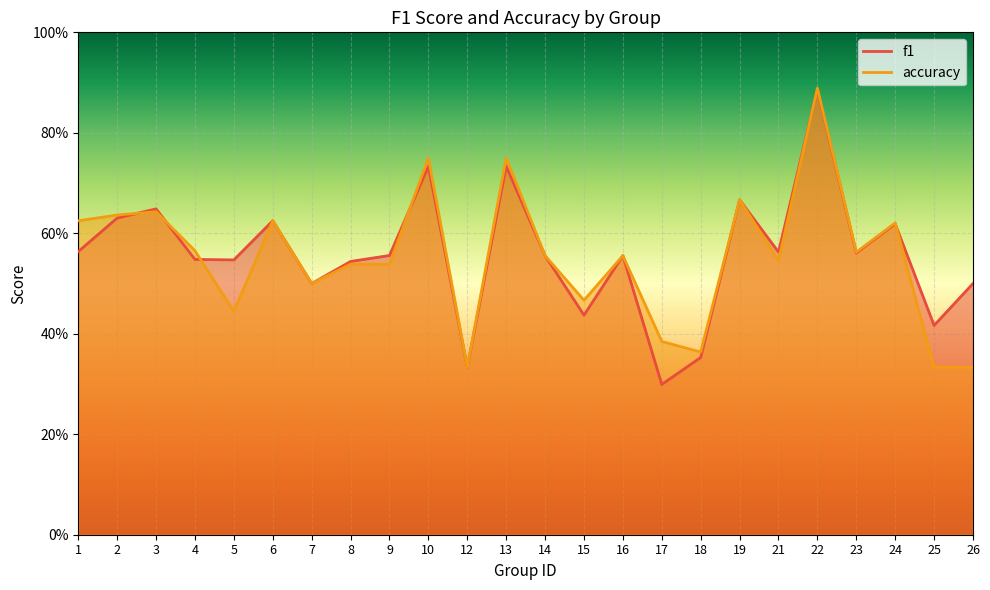

What value does the f1 series have at 16?

0.6